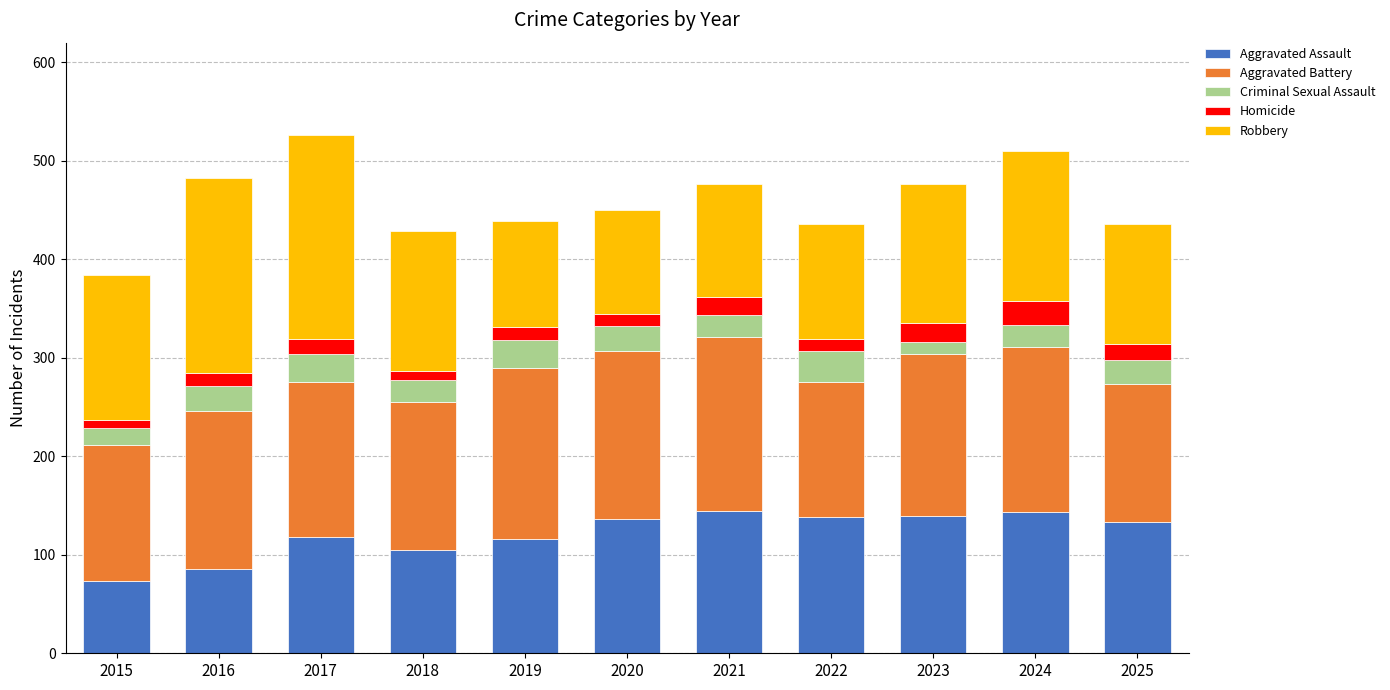

What is the average value of the Aggravated Assault series?

121